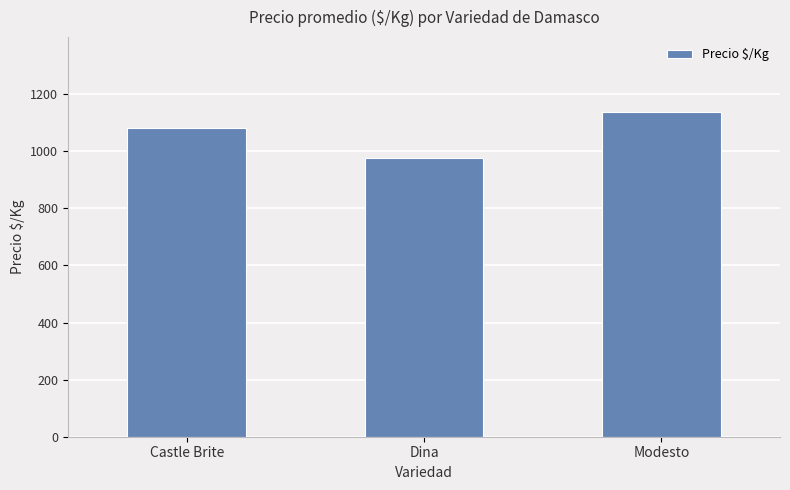

What is the value of the 3rd bar from the left?

1139